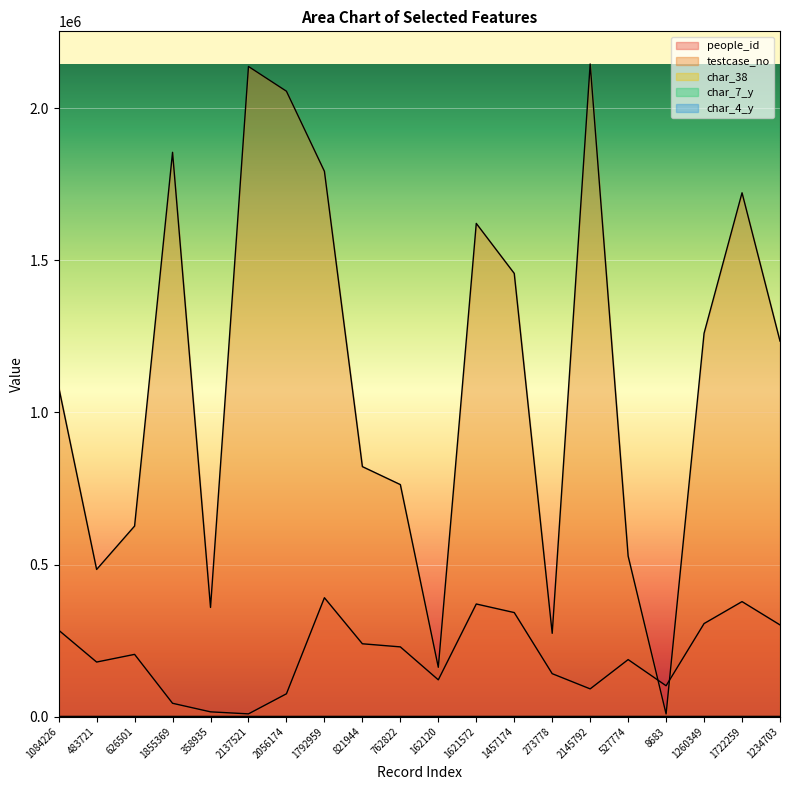

How many distinct data groups are displayed?

5